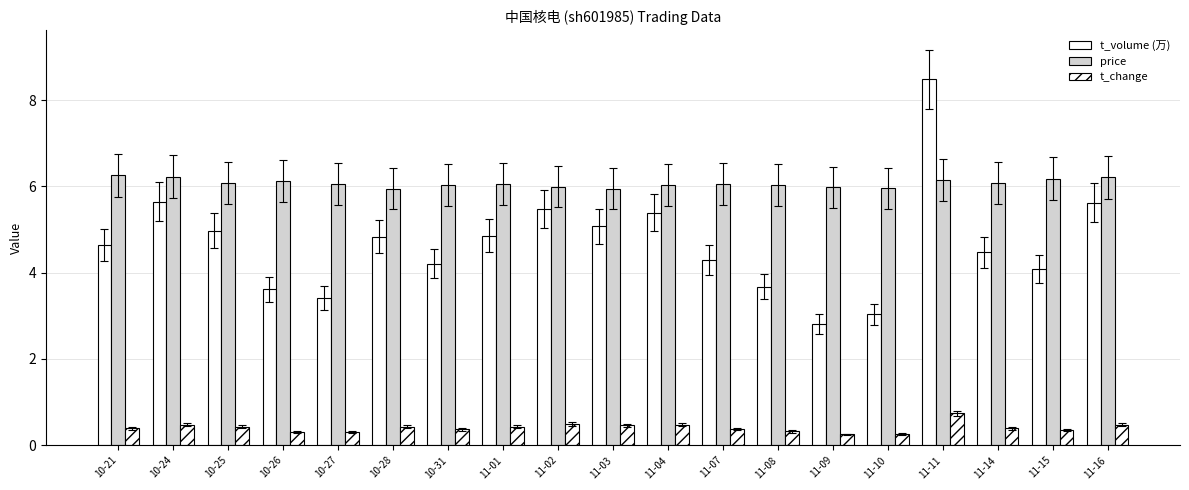

Count the number of categories in the chart.

19